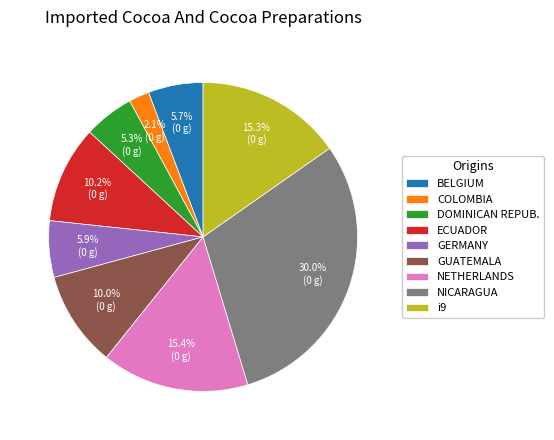

Which category has the smallest portion of the pie?

COLOMBIA